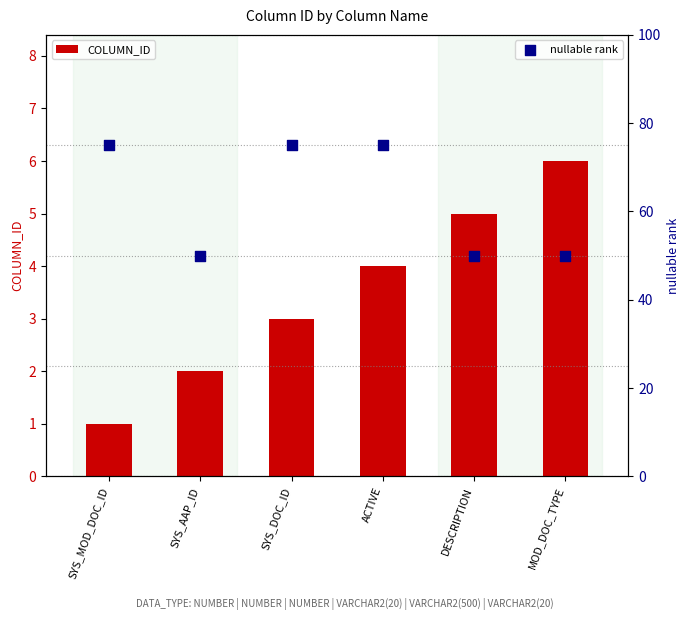

At which category is the sum across all series the highest?

ACTIVE